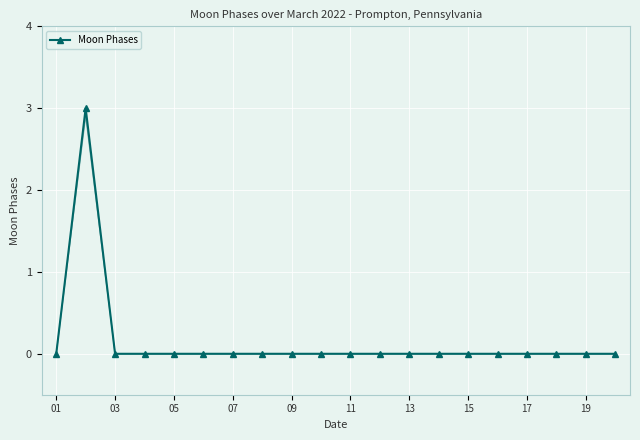

Is it true that Moon Phases equals 2 at 05?

False